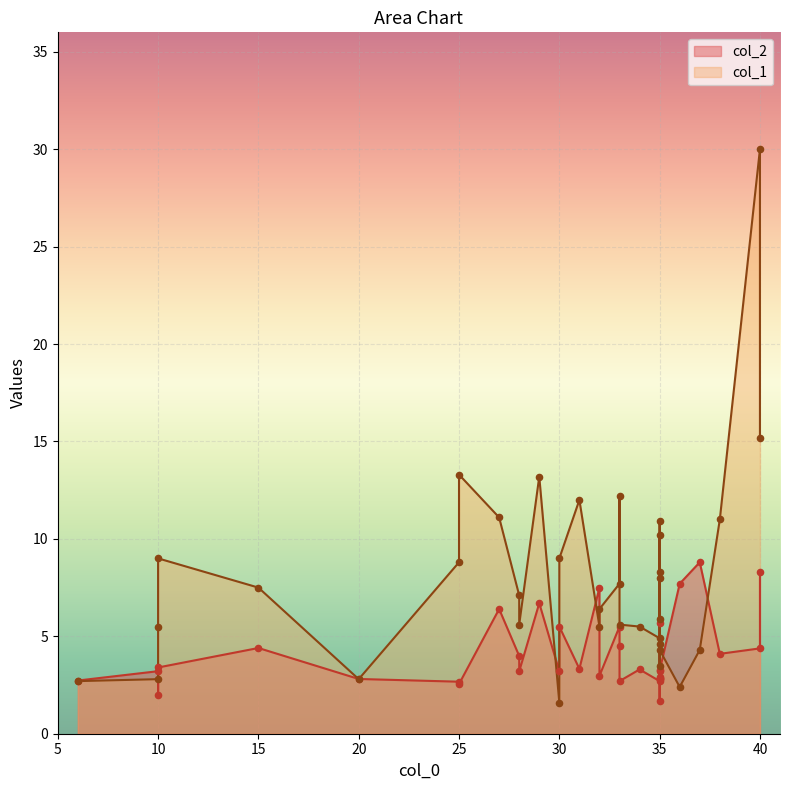

Which series has the largest total across all categories?

col_1